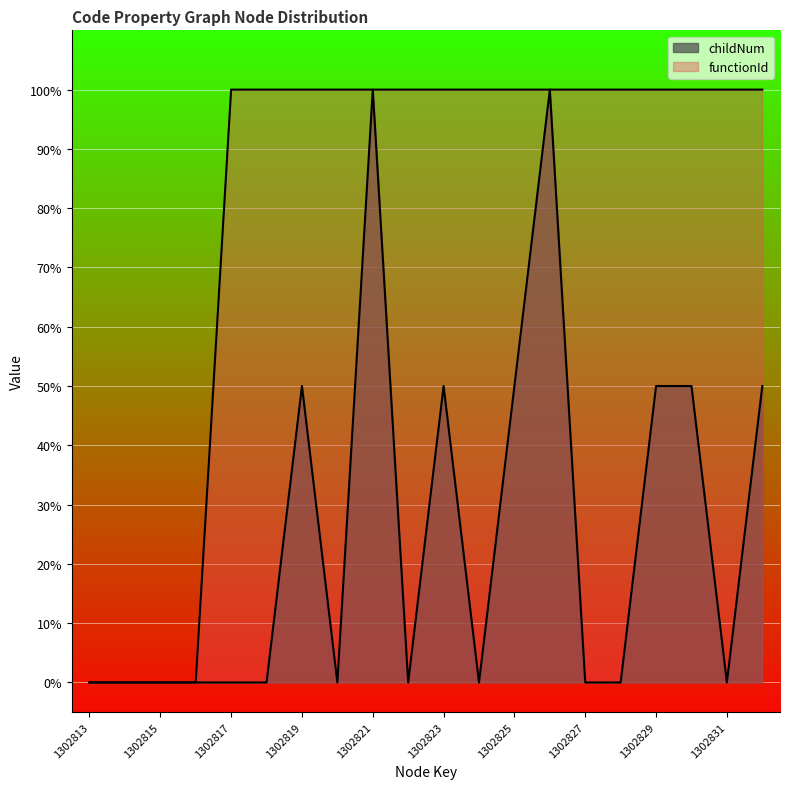

How many data points in functionId are less than 1?

4